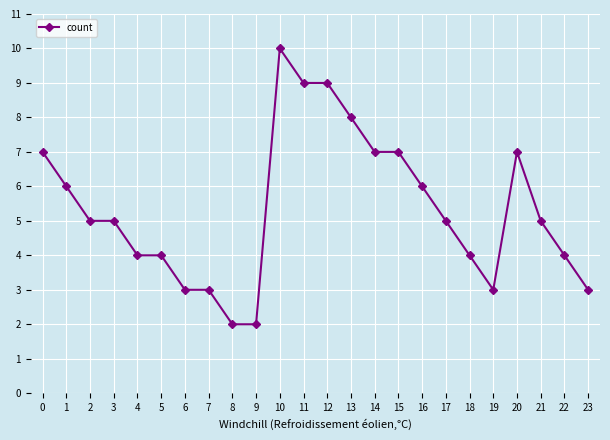

Count the number of data series in this chart.

1